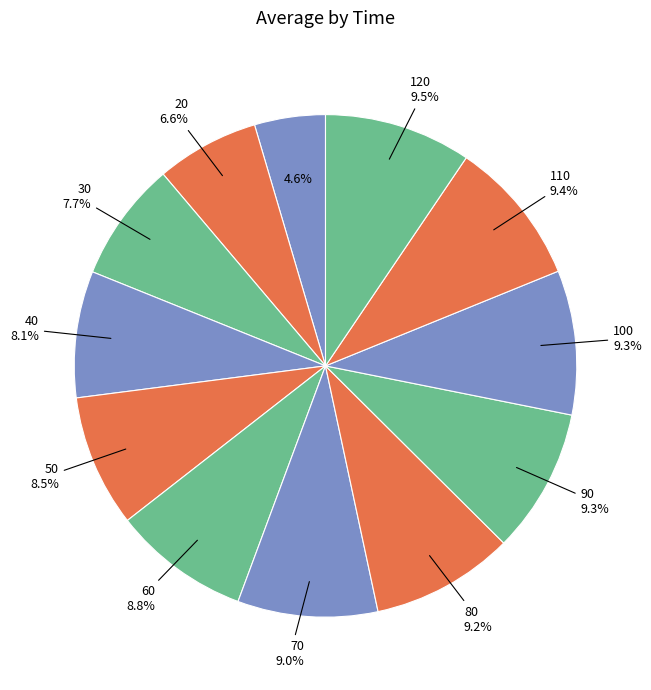

Count the number of slices in the pie.

12